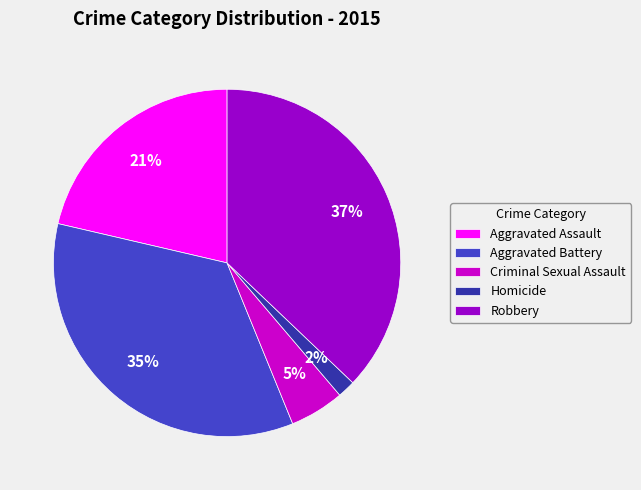

How many segments does this pie chart have?

5